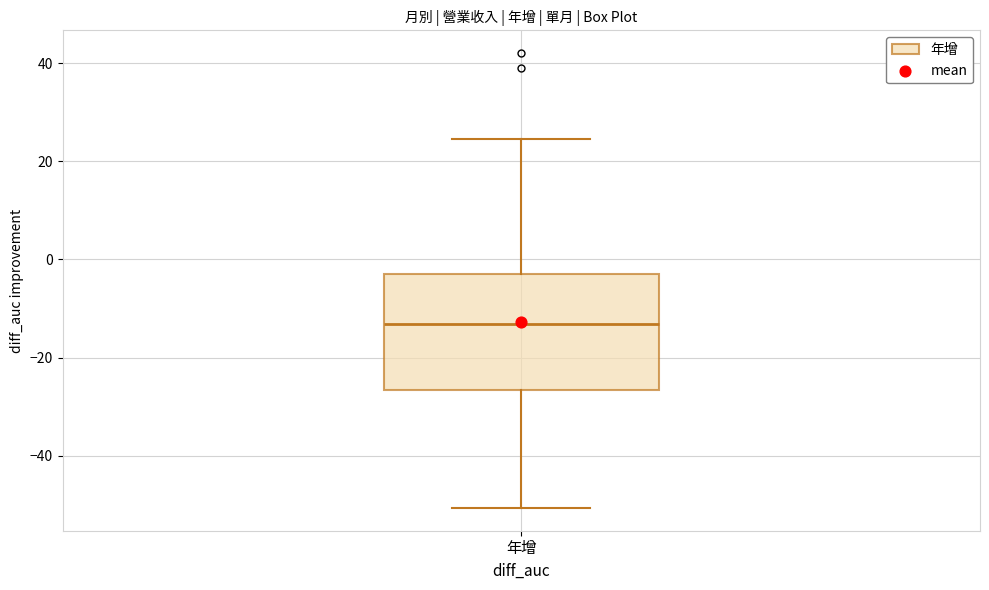

Transcribe this box plot: give where the median line is, the range the box spans, and where the two whiskers end, as read against the y-axis. The values are not printed on the chart, so give them approximately, as read against the axis.

median -14, box -26 to -4, whiskers -50 to 24